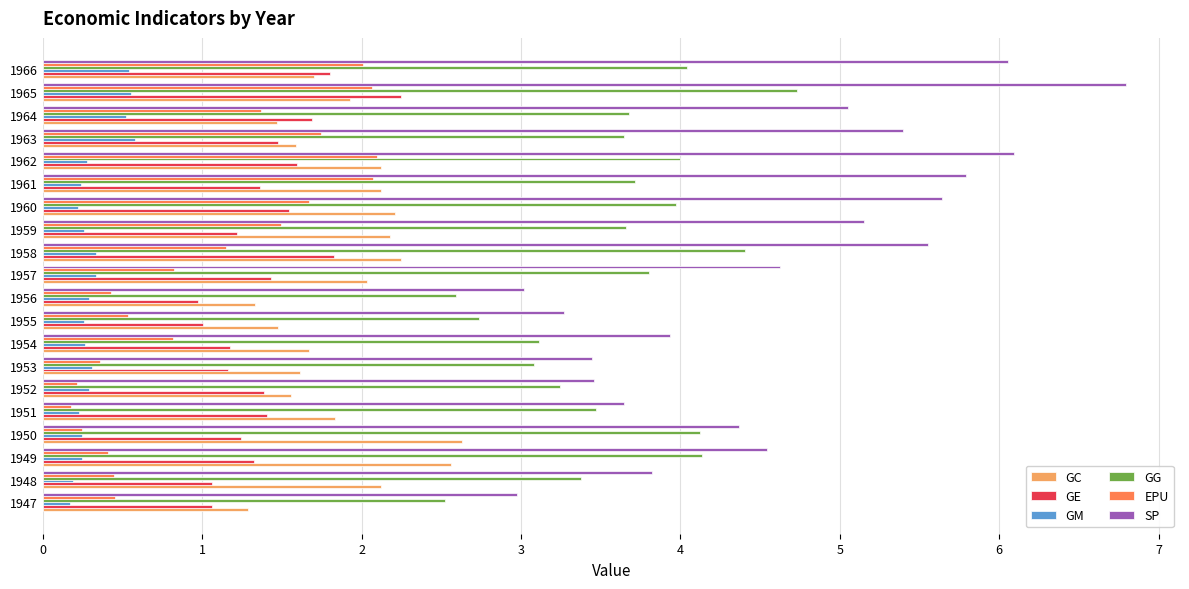

What value does the GC series have at 1956?

1.3